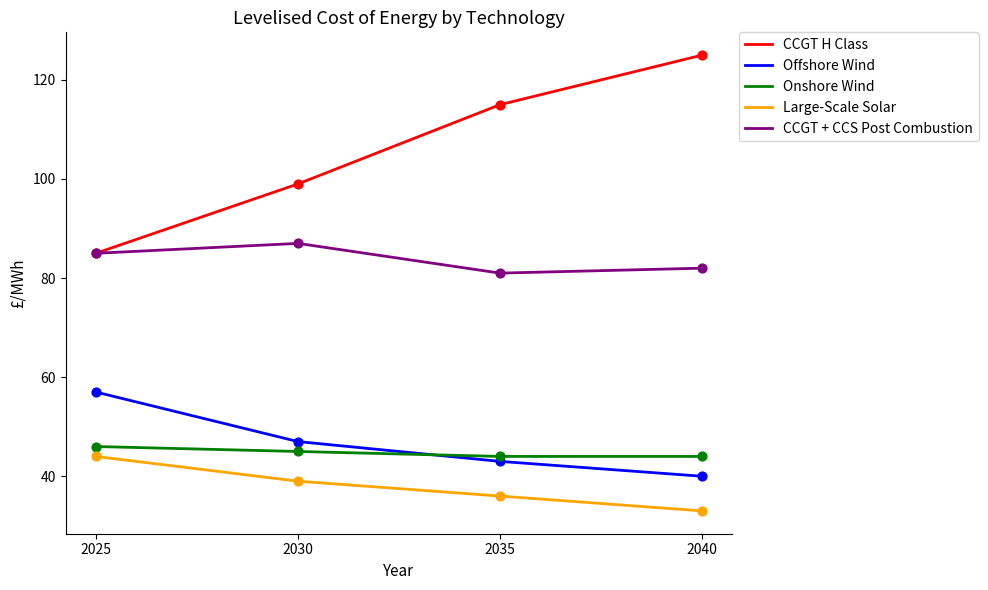

Which series has the widest spread of values?

CCGT H Class